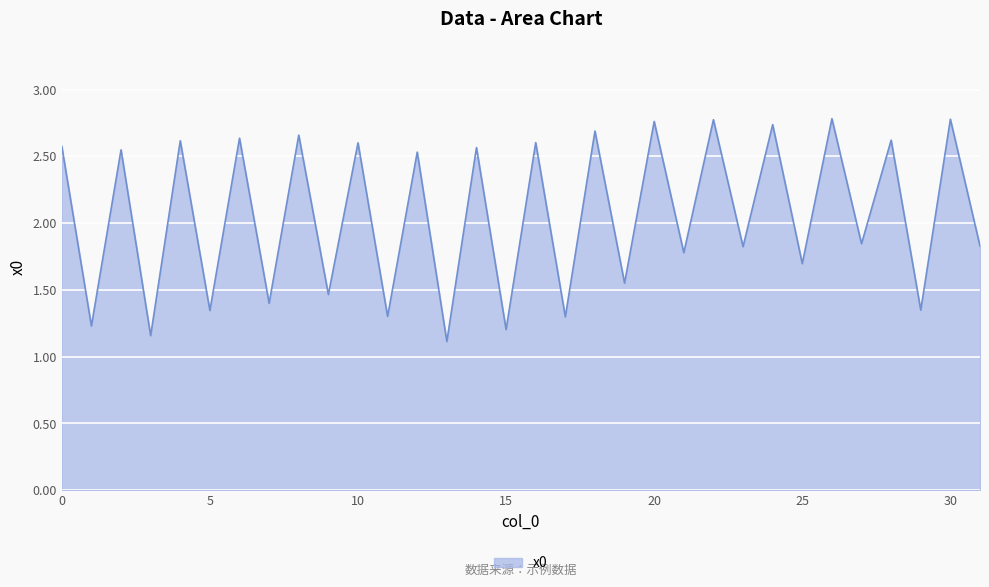

Count the number of data series in this chart.

1